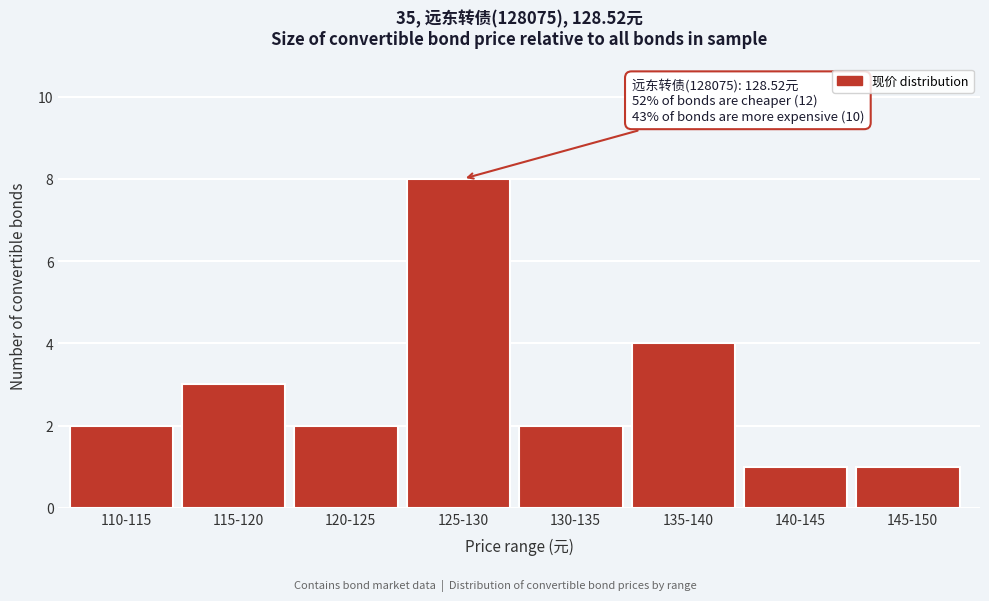

Reading left to right, list all the values displayed in this chart.

110-115=2	115-120=3	120-125=2	125-130=8	130-135=2	135-140=4	140-145=1	145-150=1